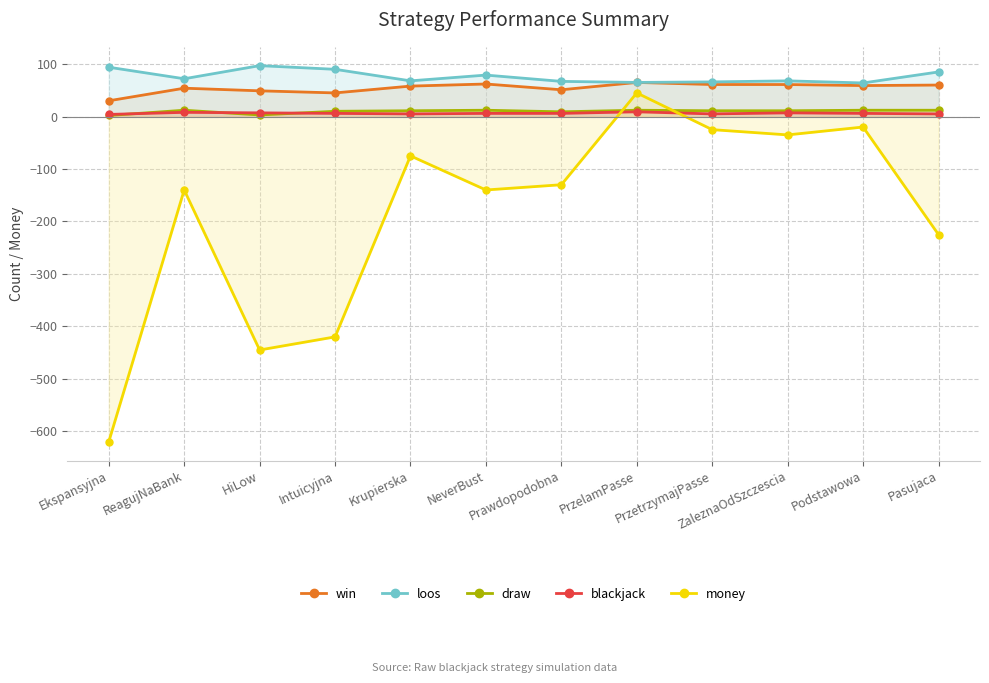

How many values in the money series are below -130?

6